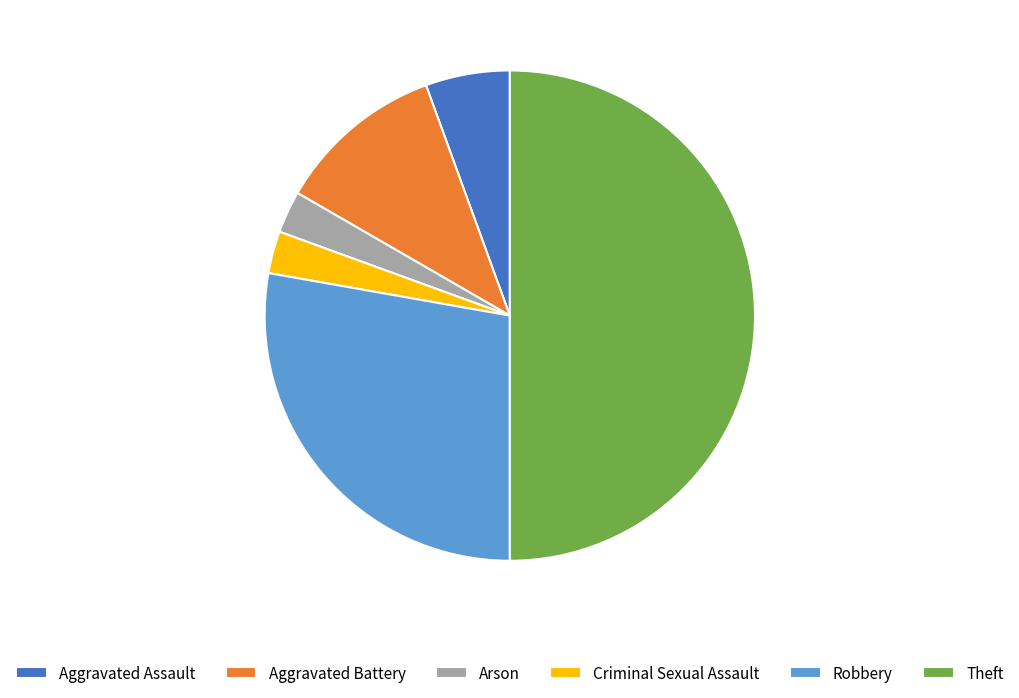

What is the ratio of the value at Theft to the value at Aggravated Assault?

9.0